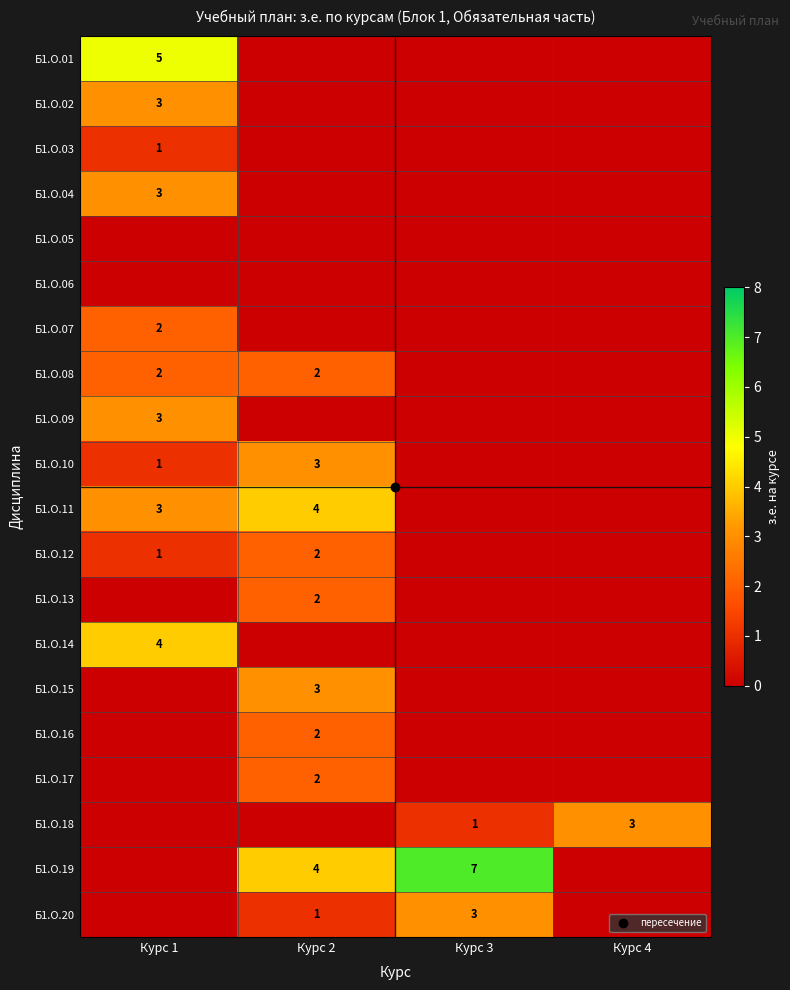

List the series in order of their peak value, highest first.

Б1.О.19, Б1.О.01, Б1.О.11, Б1.О.14, Б1.О.02, Б1.О.04, Б1.О.09, Б1.О.10, Б1.О.15, Б1.О.18, Б1.О.20, Б1.О.07, Б1.О.08, Б1.О.12, Б1.О.13, Б1.О.16, Б1.О.17, Б1.О.03, Б1.О.05, Б1.О.06